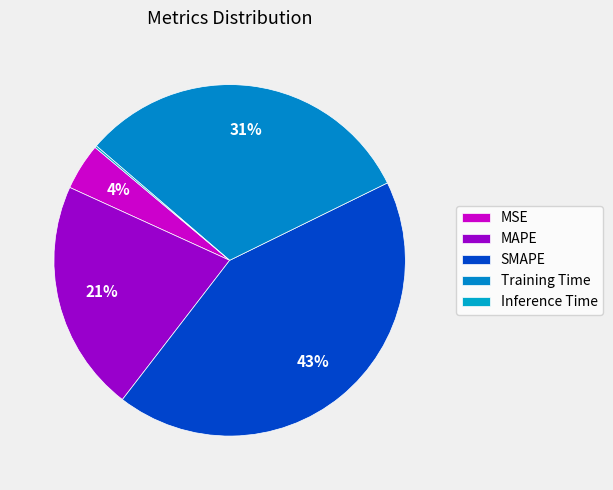

What portion of the pie excludes Inference Time?

99.8%